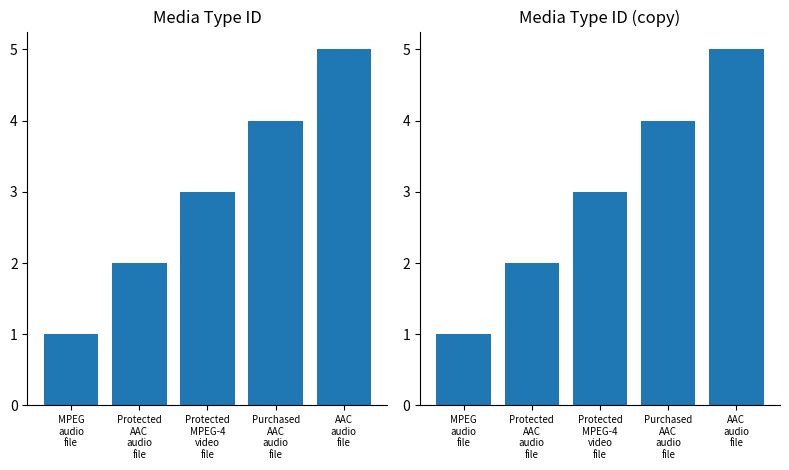

List the labels in order of value, smallest first.

MPEG
audio
file, Protected
AAC
audio
file, Protected
MPEG-4
video
file, Purchased
AAC
audio
file, AAC
audio
file